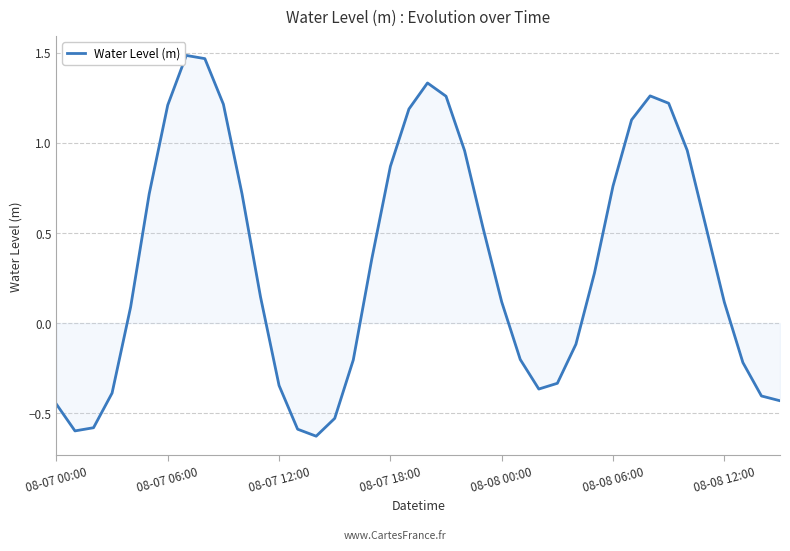

What is the difference between the maximum and minimum values?

2.1